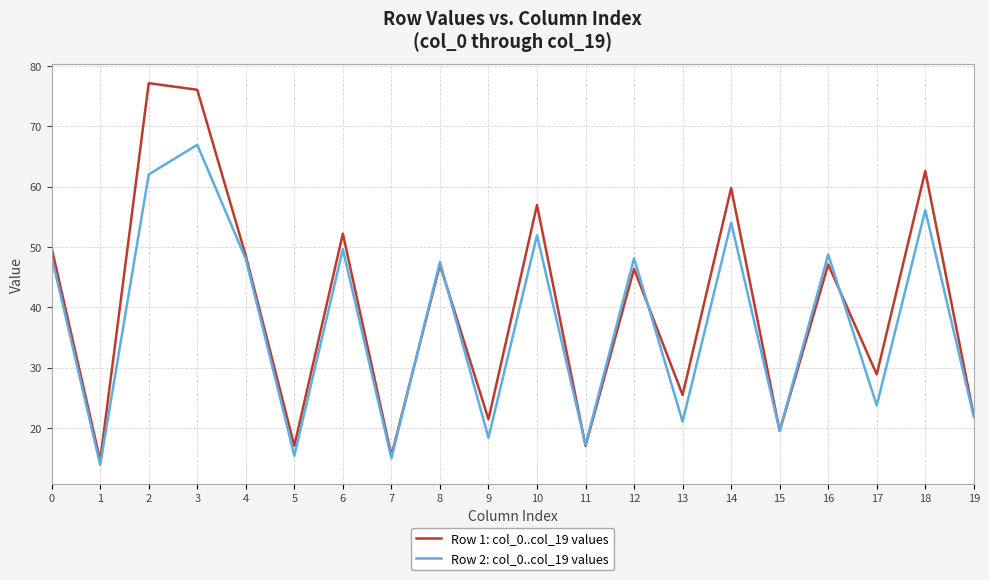

Which category has the lowest value across all series?

1